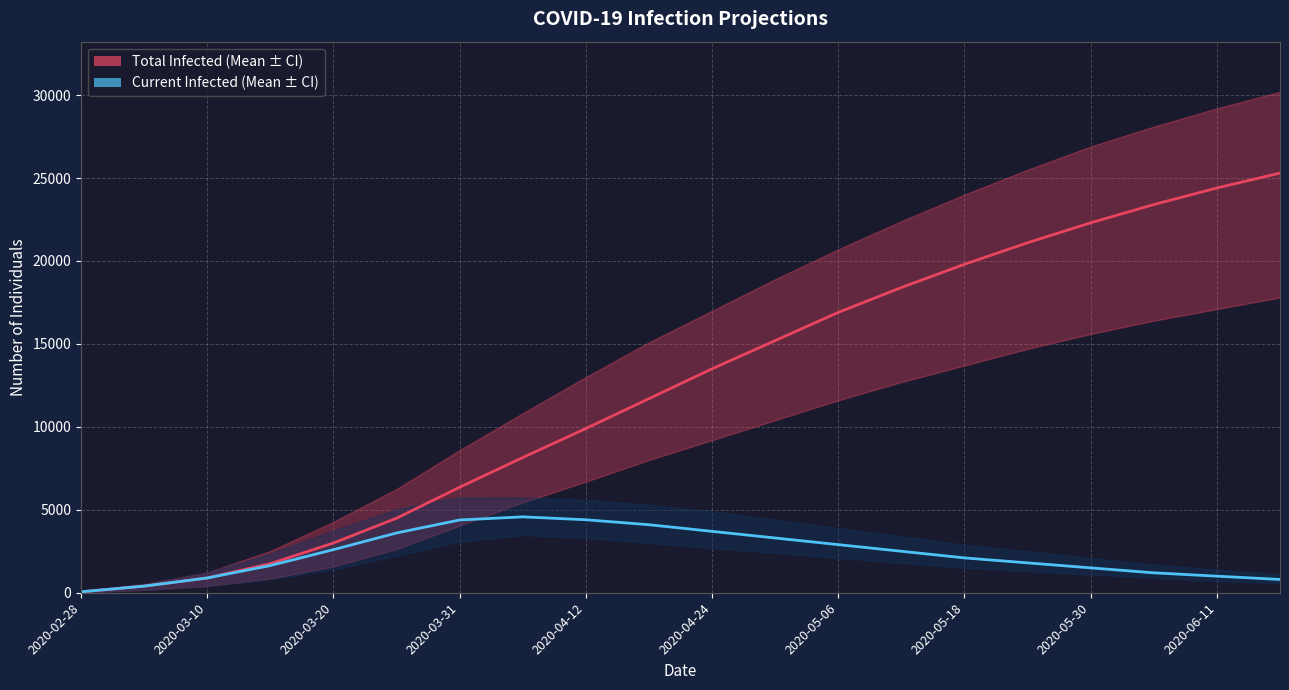

What is the average value of the predicted_total_infected_mean series?

12350